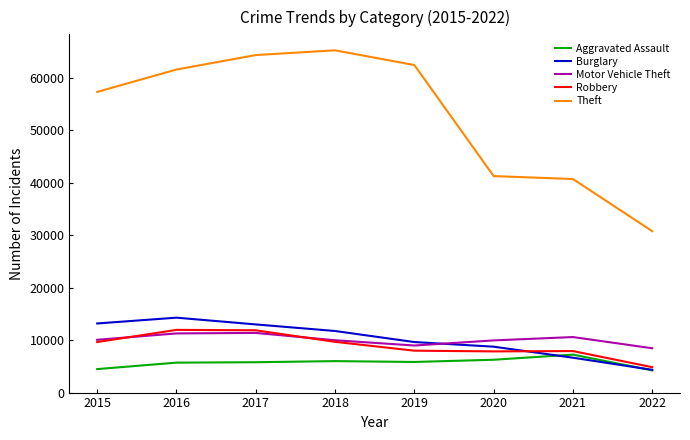

True or false: Burglary has more than 0 interior local peaks.

True